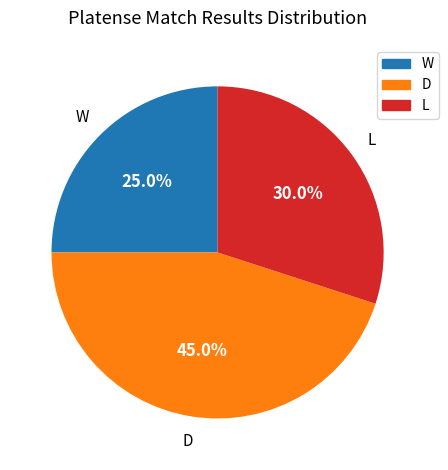

What portion of the pie excludes W?

75.0%